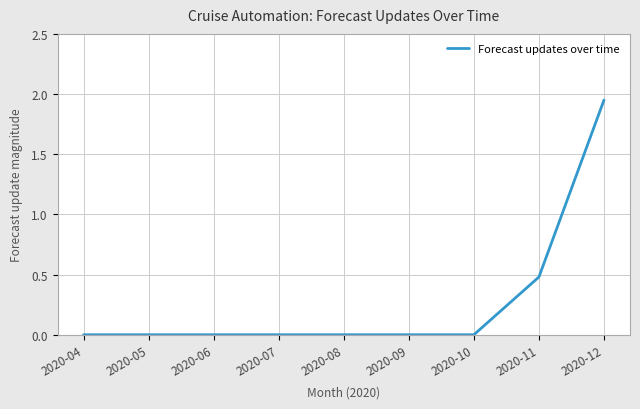

What is the difference between the values at 2020-08 and 2020-11?

0.5